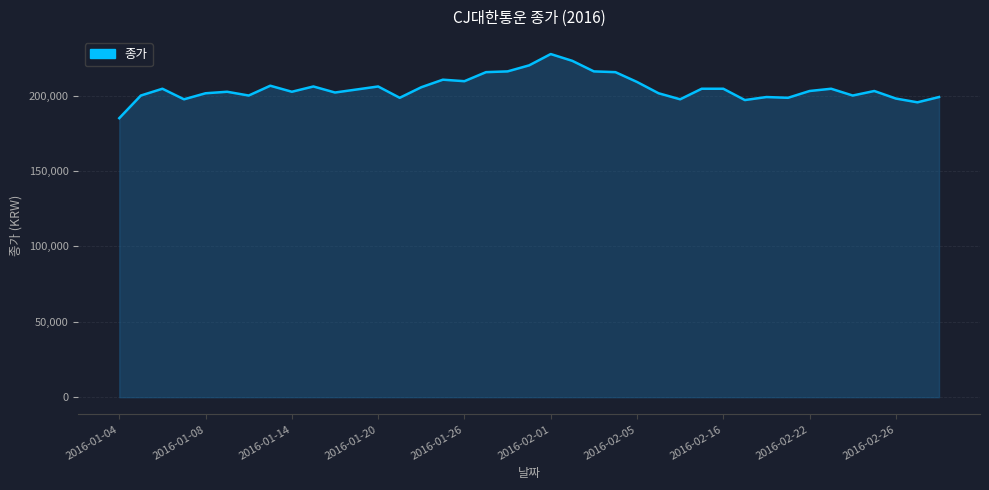

What is the minimum value shown in the chart?

185000